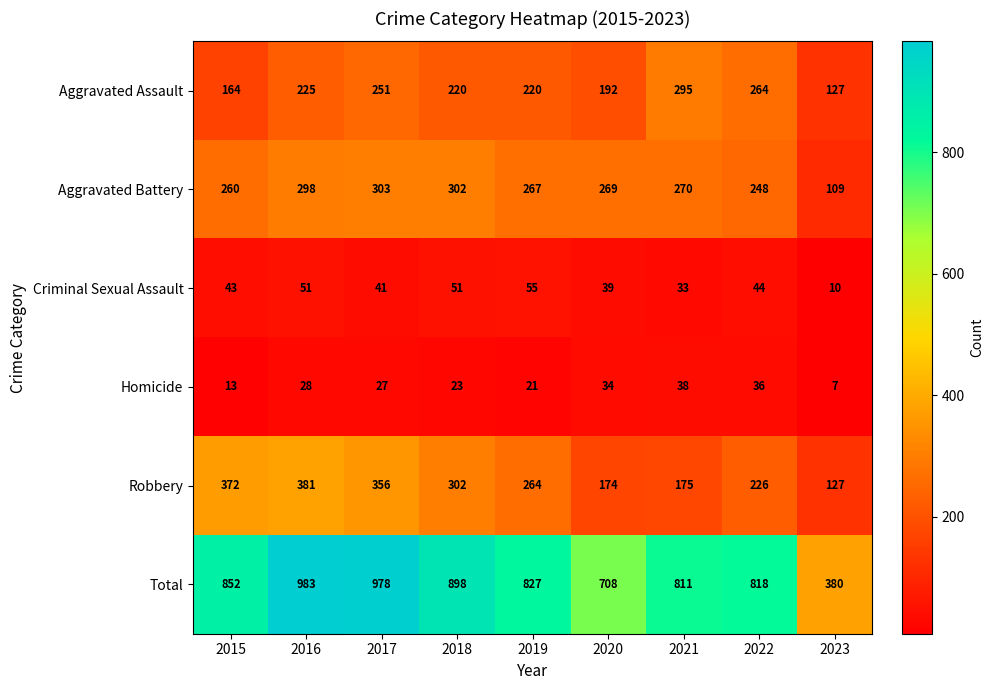

How many data points does each series have?

9